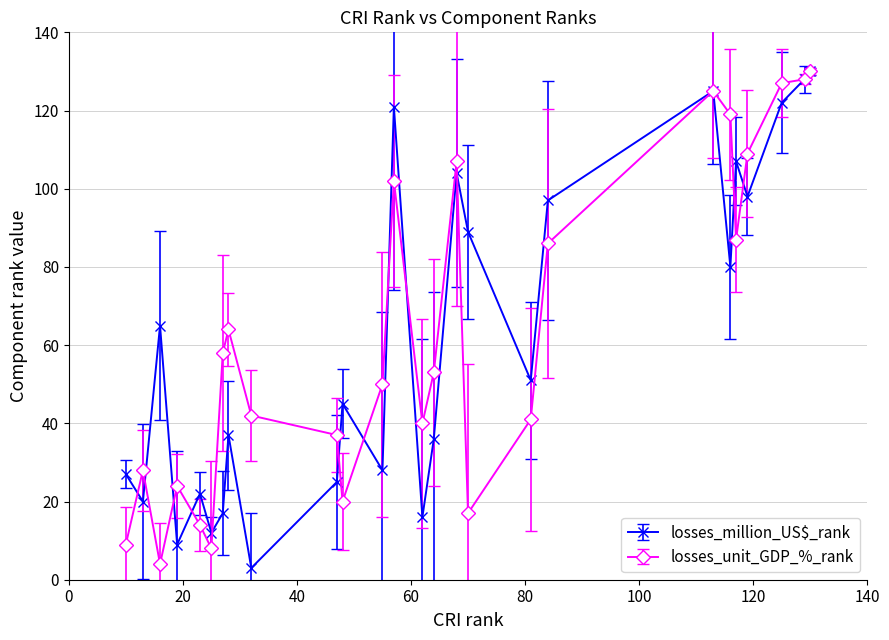

What is the highest value of the losses_unit_GDP_%_rank series?

130